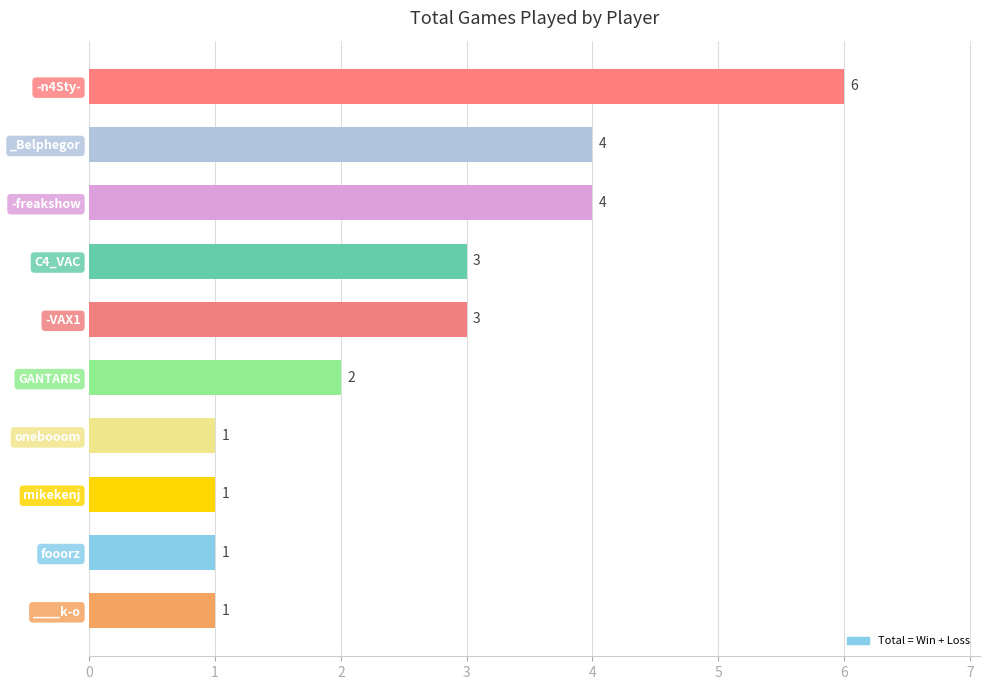

How many data points does each series have?

10